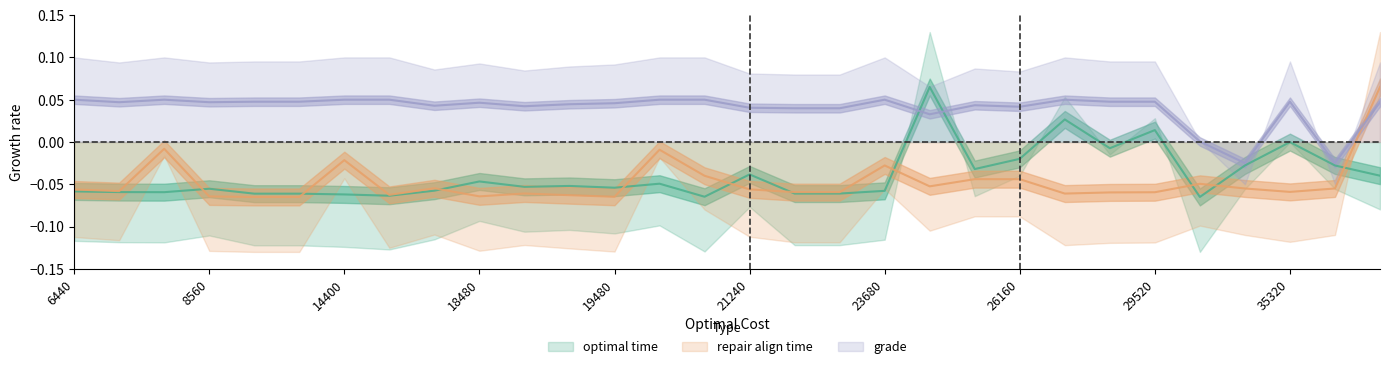

Which has a higher value, 19560 or 11880?

19560